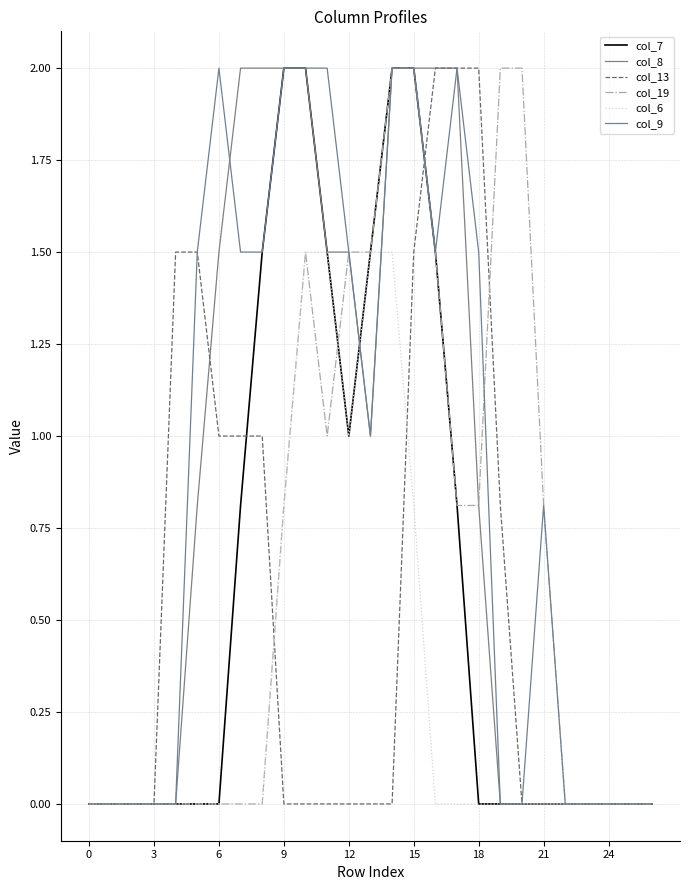

What are all the series names shown in the legend?

col_7, col_8, col_13, col_19, col_6, col_9